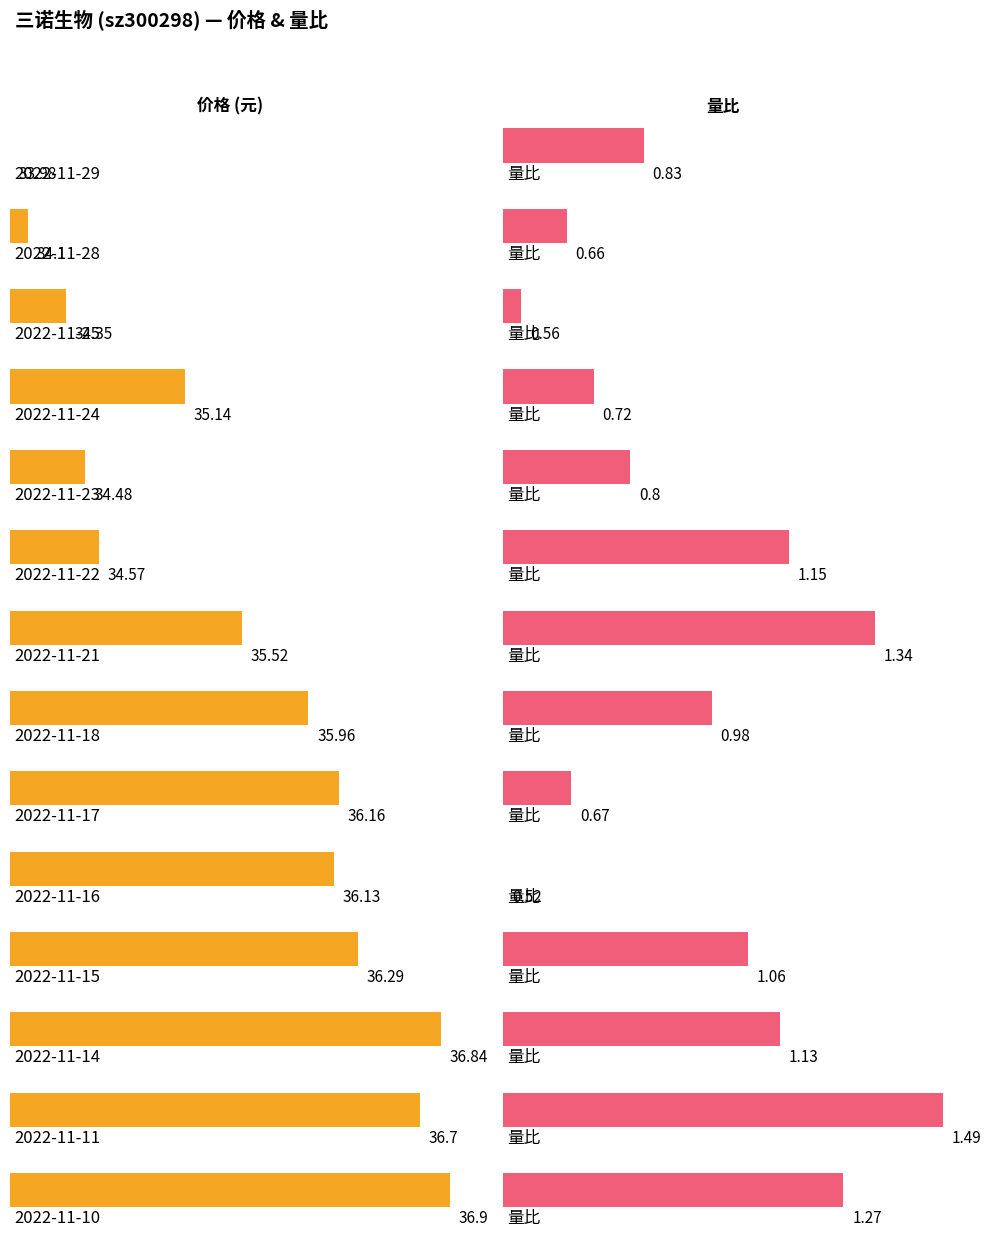

Rank the categories by 价格 value from lowest to highest.

2022-11-29, 2022-11-28, 2022-11-25, 2022-11-23, 2022-11-22, 2022-11-24, 2022-11-21, 2022-11-18, 2022-11-16, 2022-11-17, 2022-11-15, 2022-11-11, 2022-11-14, 2022-11-10